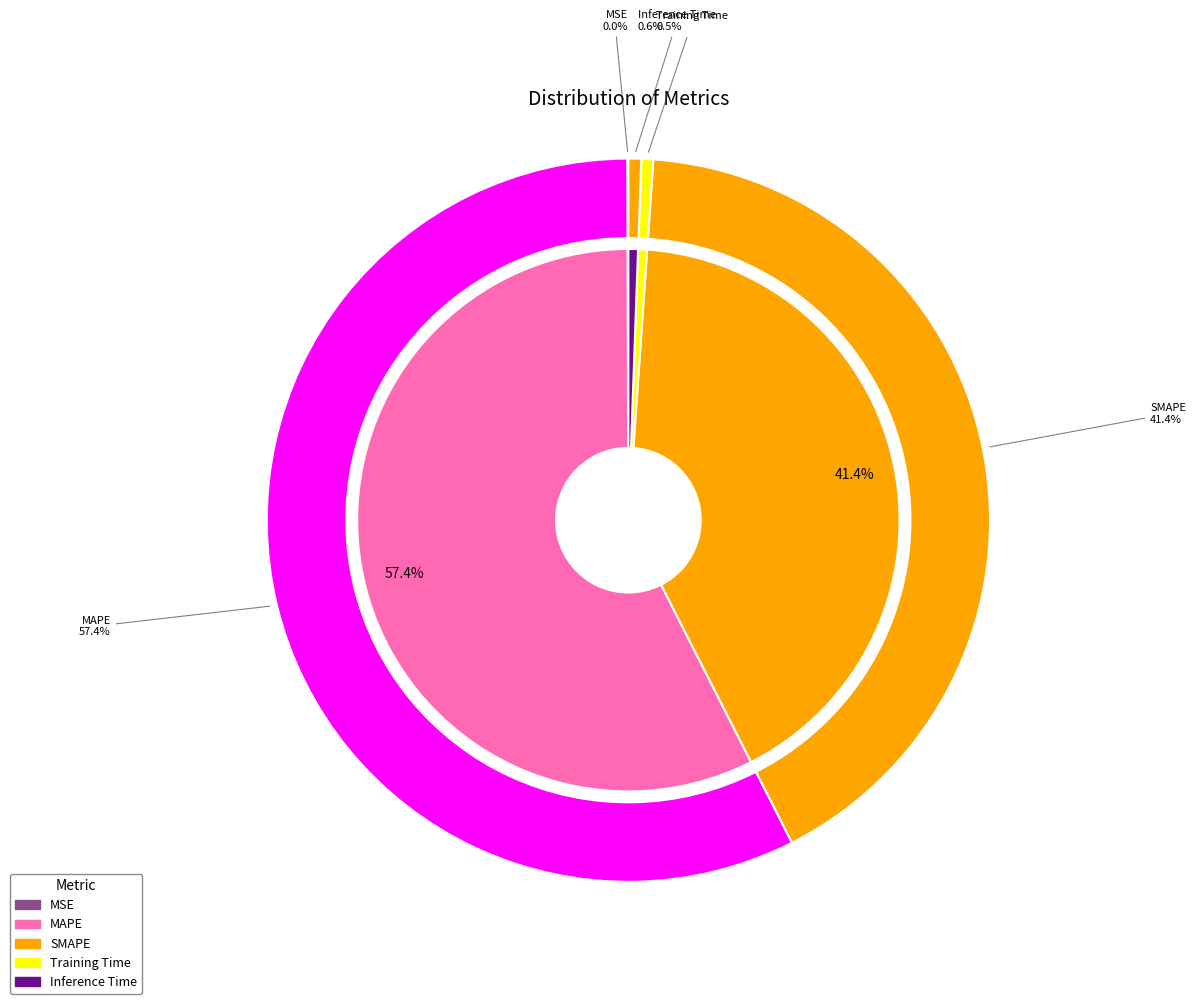

How many segments does this pie chart have?

5